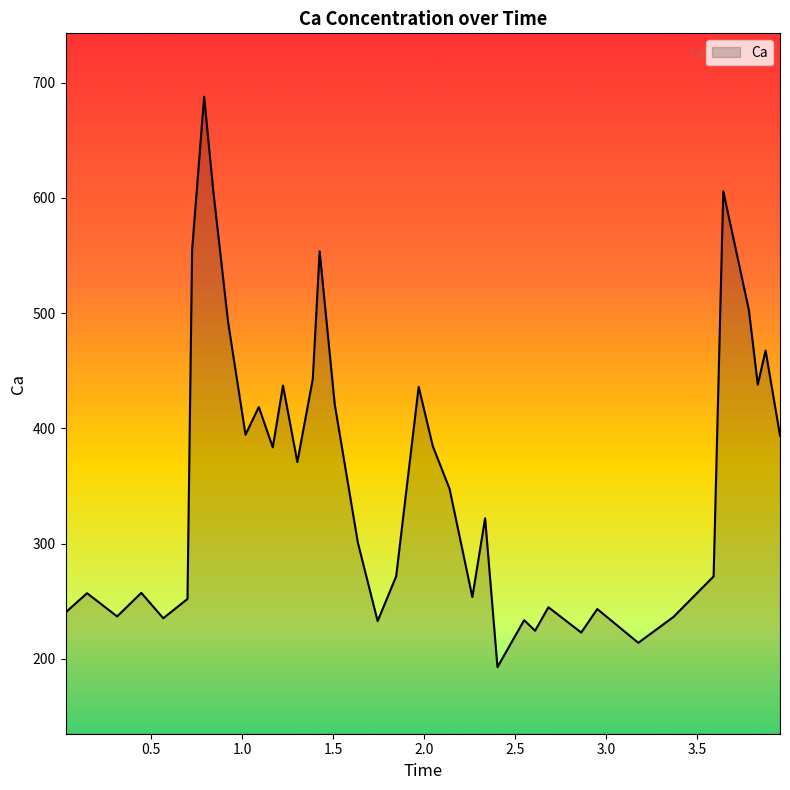

What is the greatest value displayed?

687.9